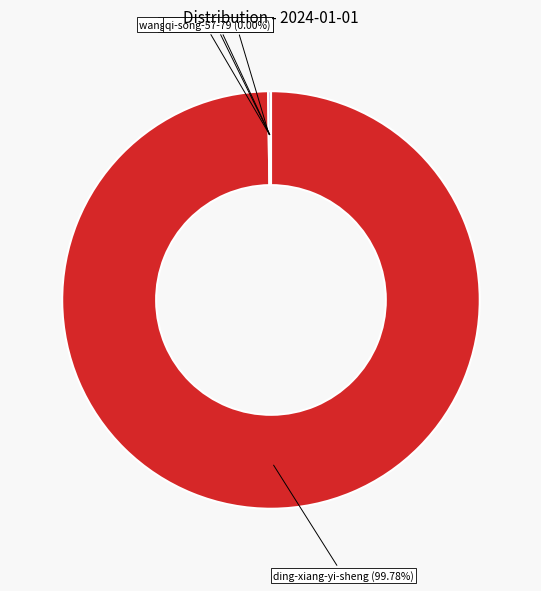

Which slice is the largest?

ding-xiang-yi-sheng